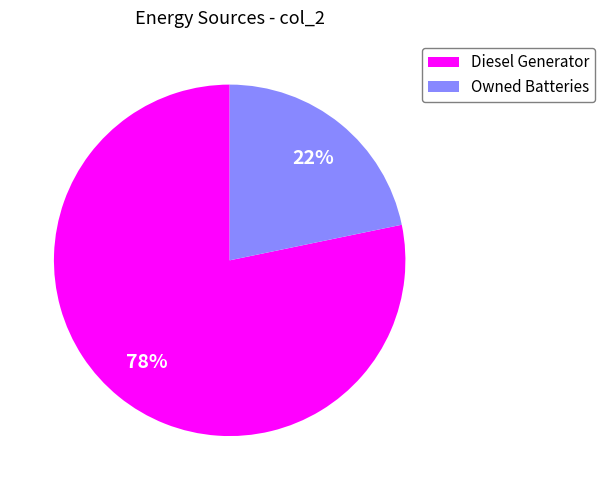

Is the sum of Owned Batteries and Diesel Generator greater than half?

Yes